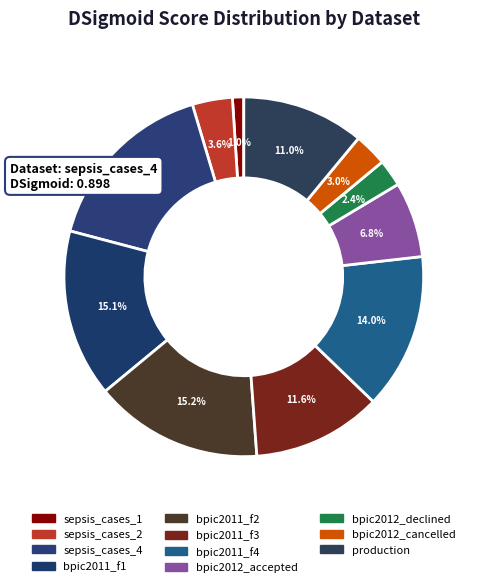

Is bpic2011_f2 the majority of the pie?

No